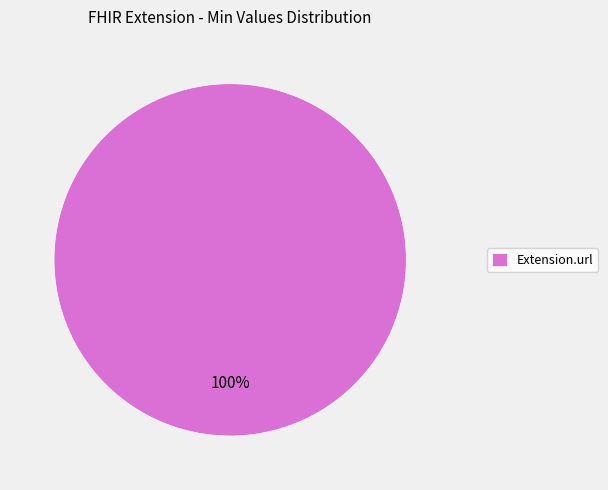

How many segments does this pie chart have?

1